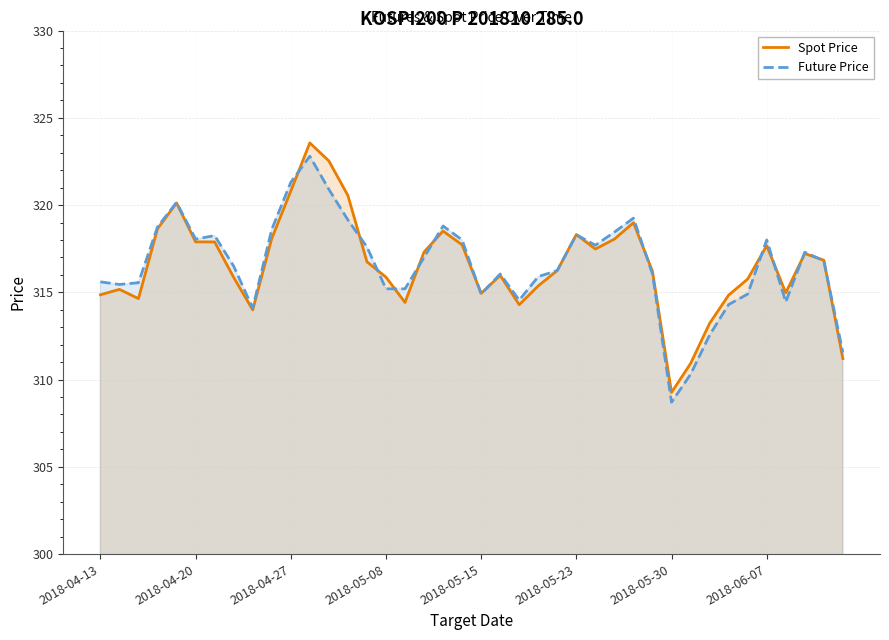

True or false: Future Price and Spot Price intersect in this chart.

True